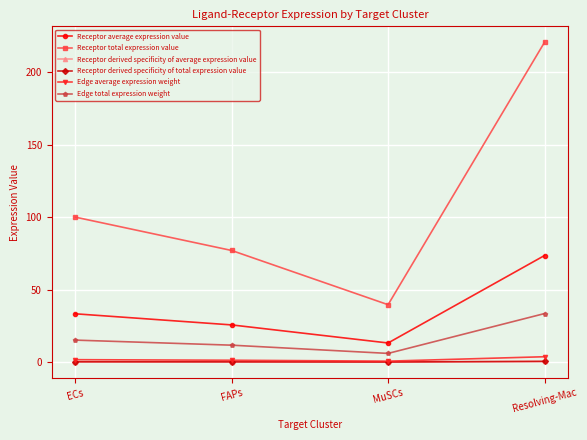

Is this an area chart (filled region under the line)?

No